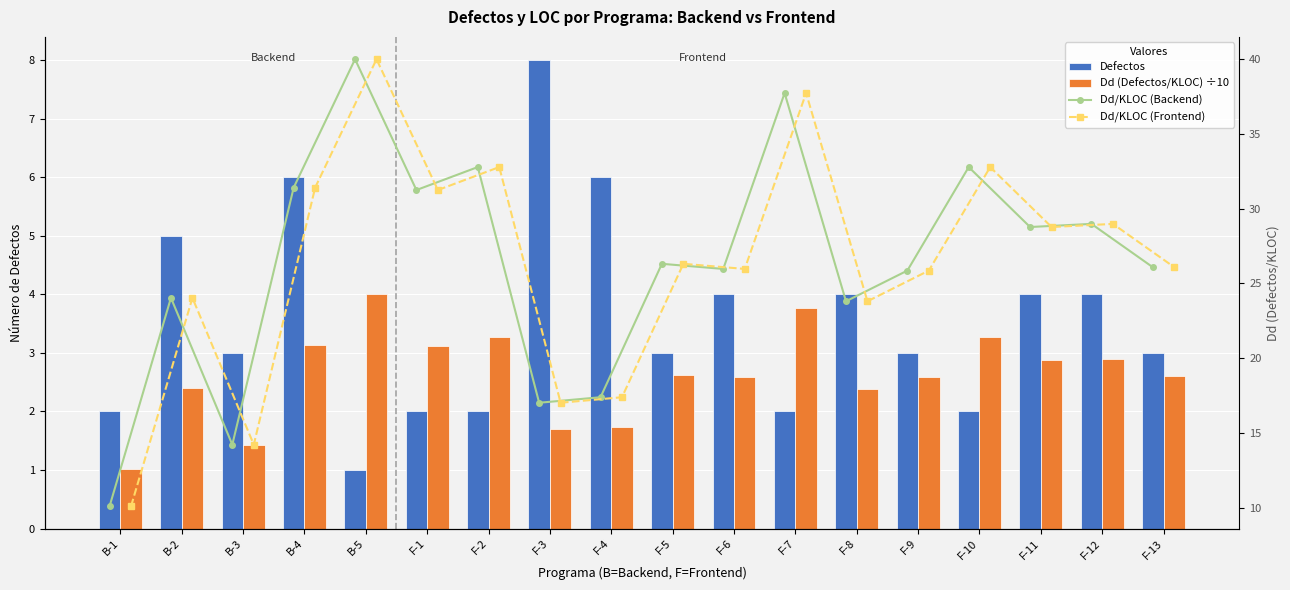

What is the total value across all series at B-2?

55.5